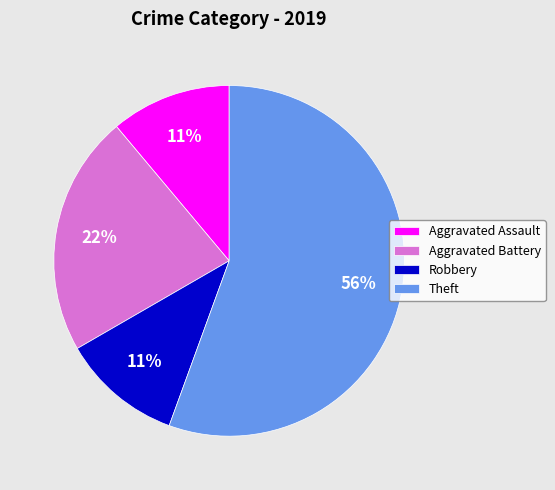

What is the ratio of the value at Robbery to the value at Aggravated Battery?

0.5